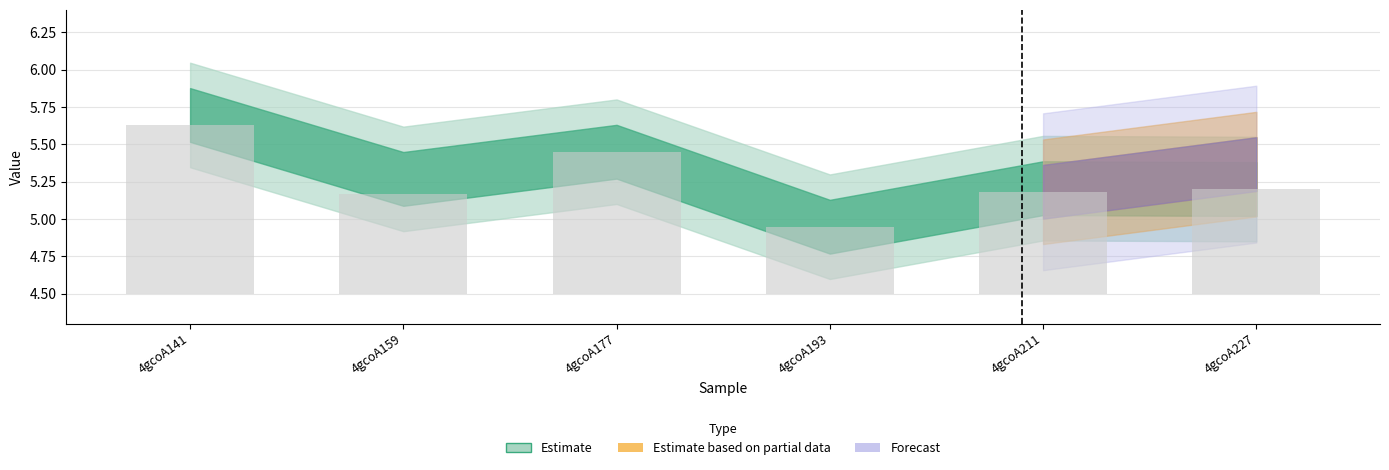

Which has a higher value, 4gcoA193 or 4gcoA211?

4gcoA211